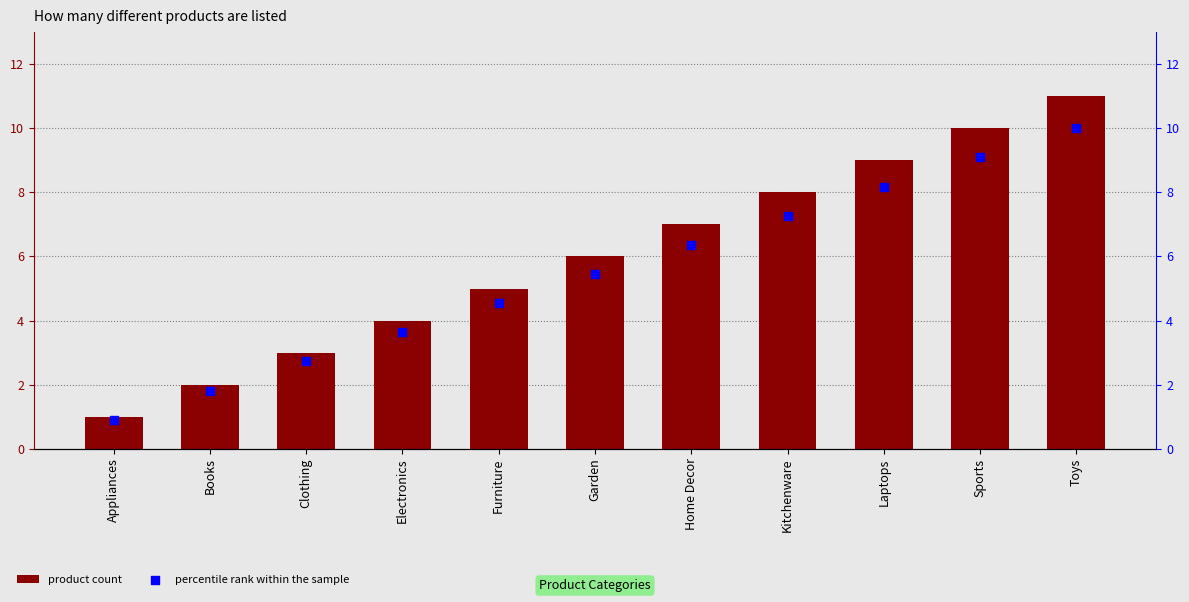

Which series has the largest Y range (max minus min)?

product count